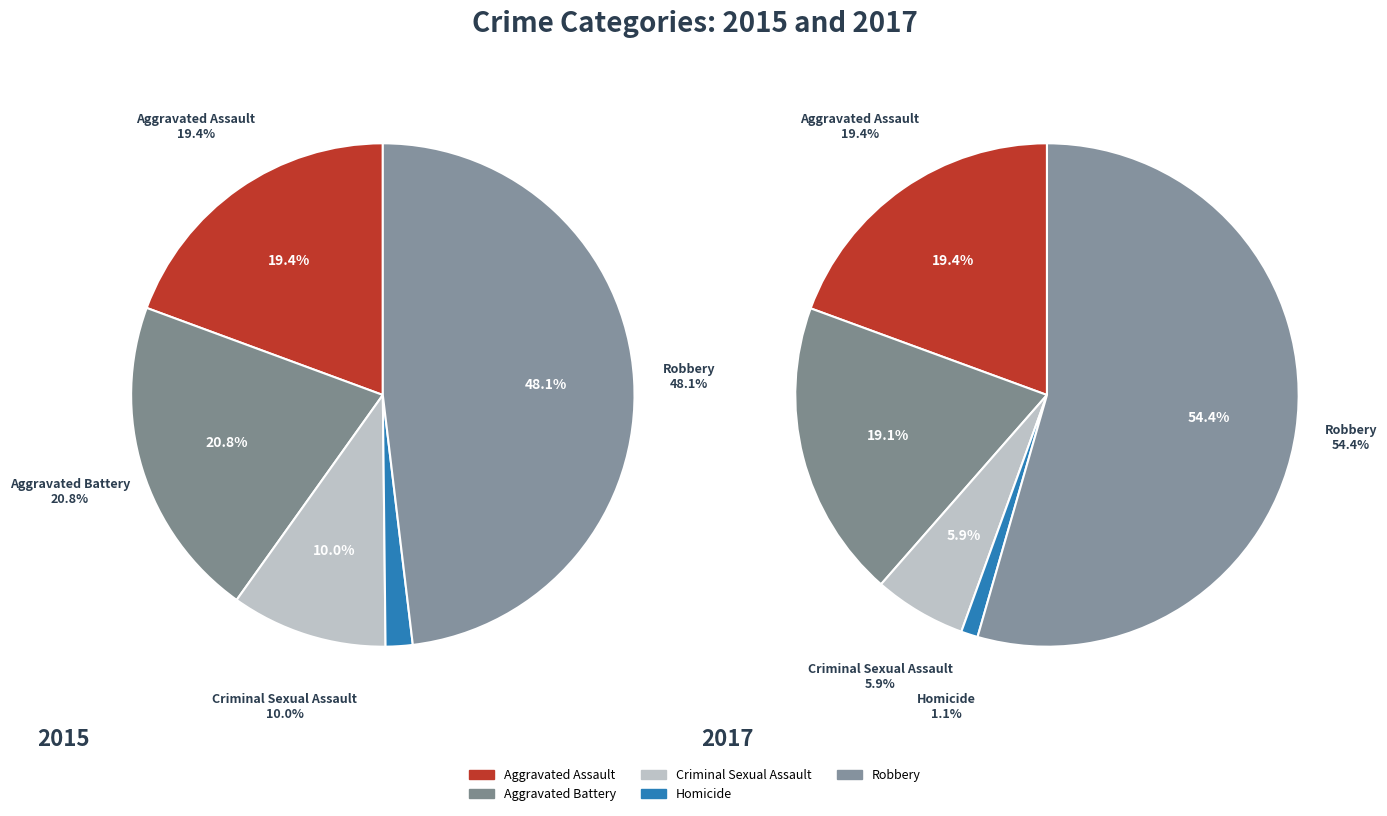

Which slice is the largest?

Robbery